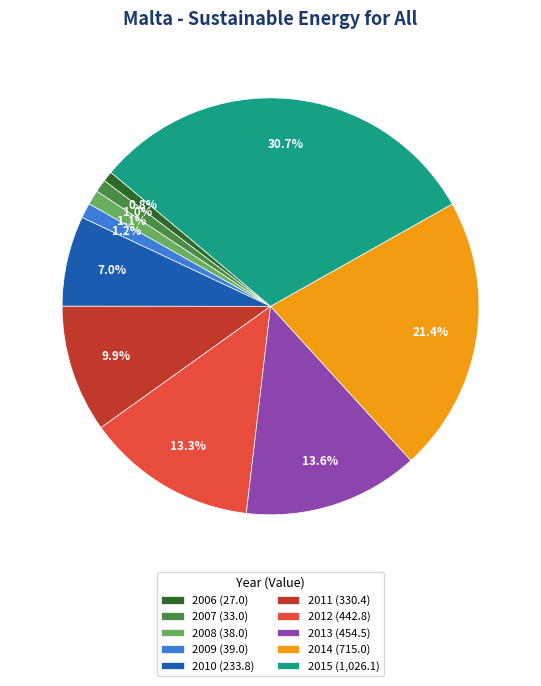

To the nearest percent, what portion does 2014 represent?

21%